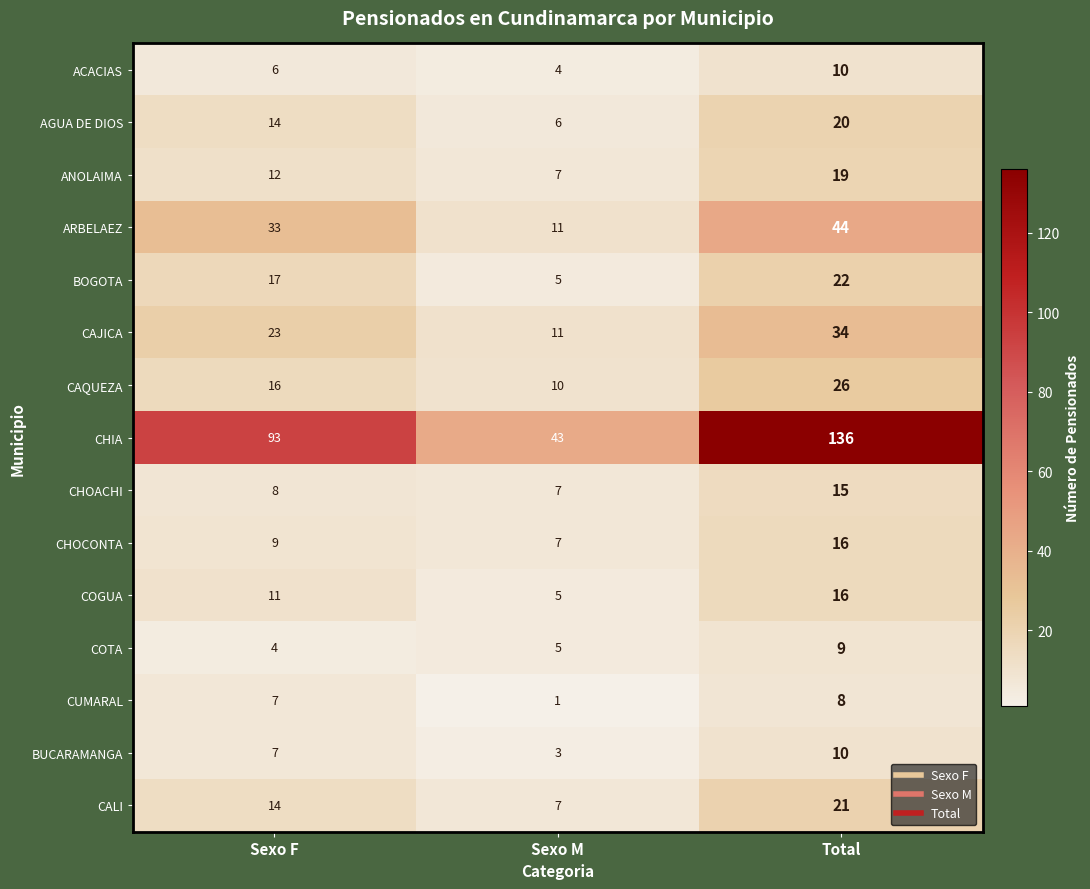

Where is ACACIAS nearest to the value 7?

Sexo F